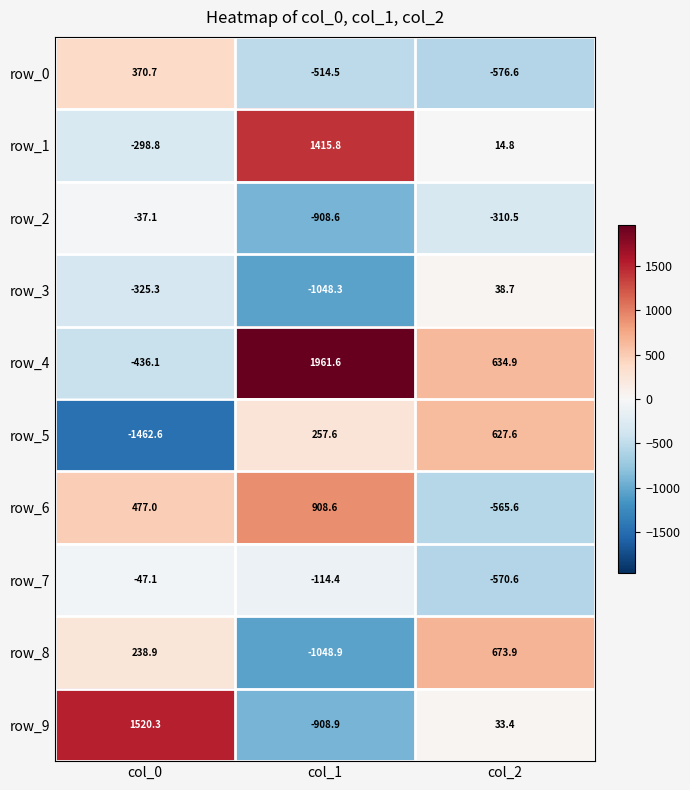

At which label does row_4 first exceed 634?

col_1